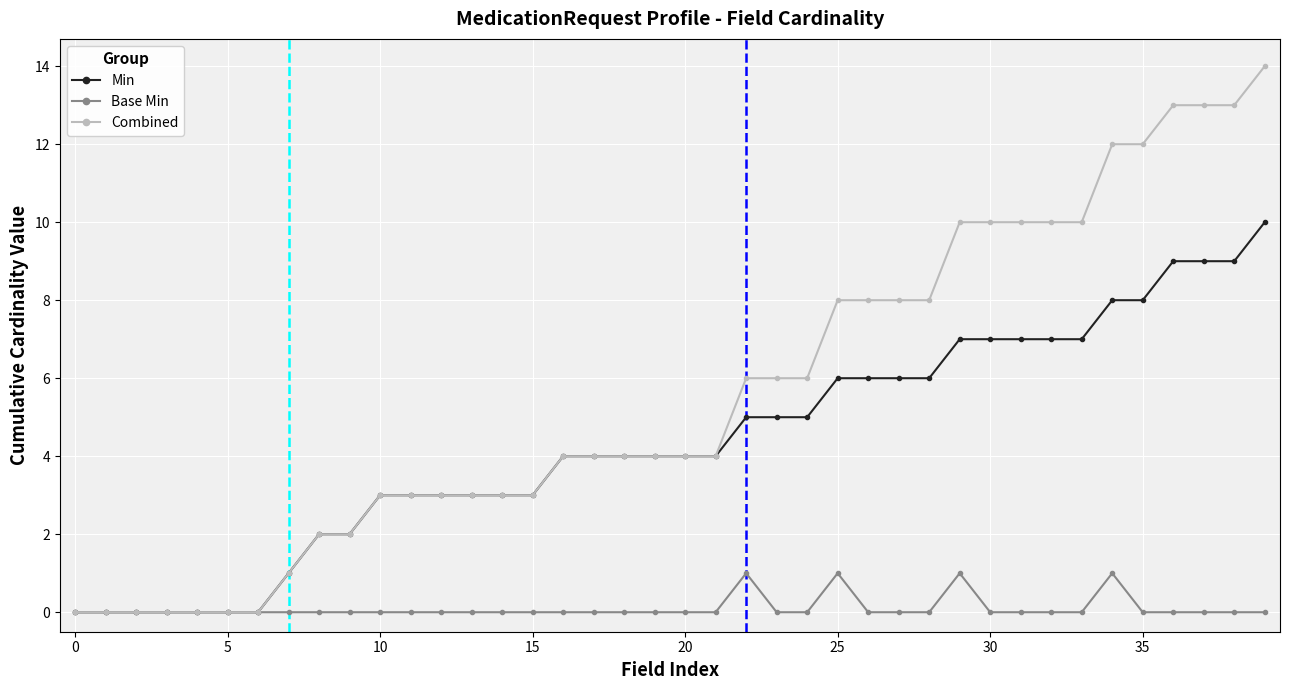

Rank the series by their maximum value, from highest to lowest.

Combined, Min, Base Min